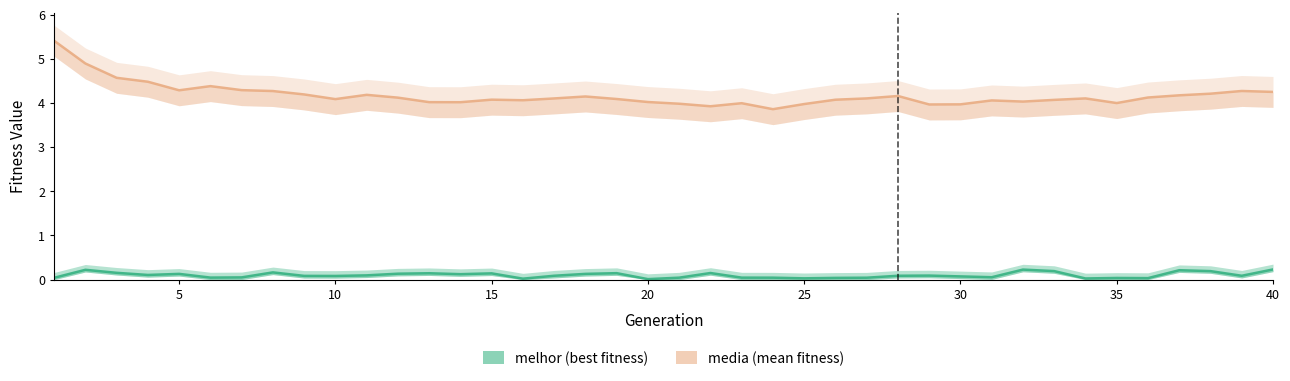

Where is the first local minimum for media?

5